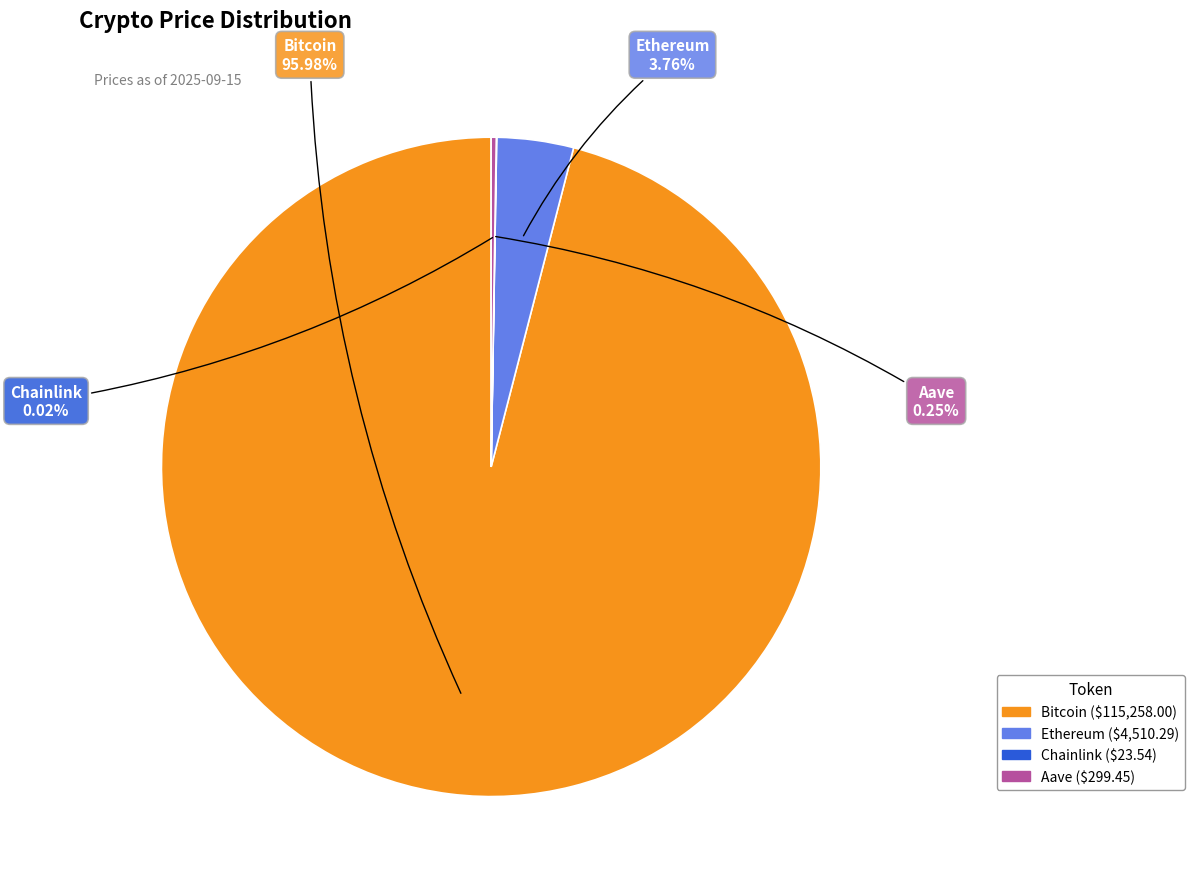

To the nearest percent, what is the difference between the largest and smallest slice percentages?

96%